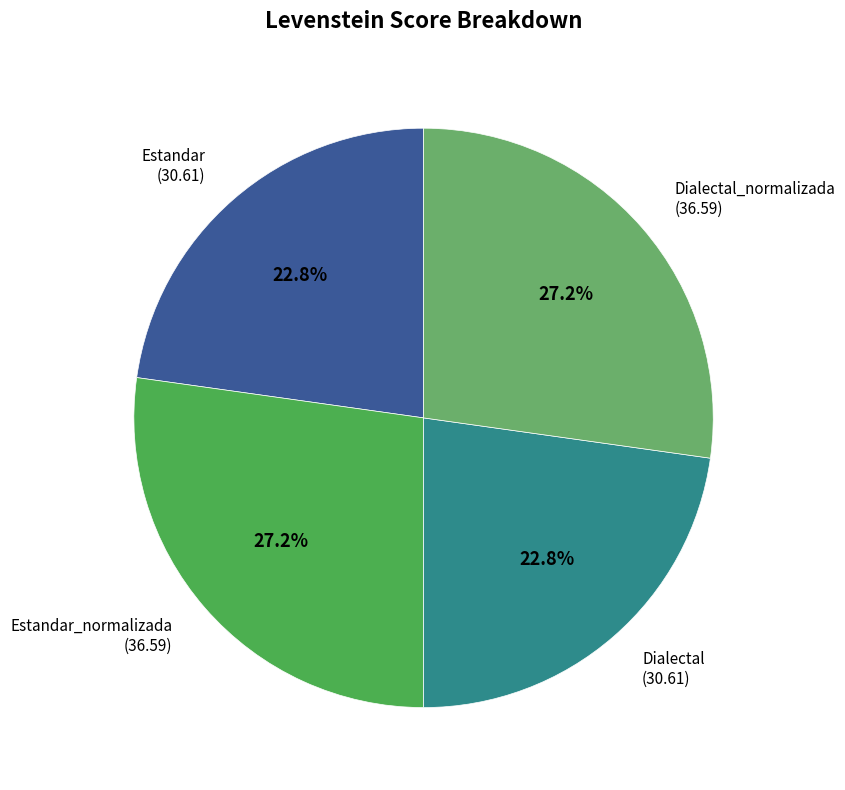

How many segments does this pie chart have?

4